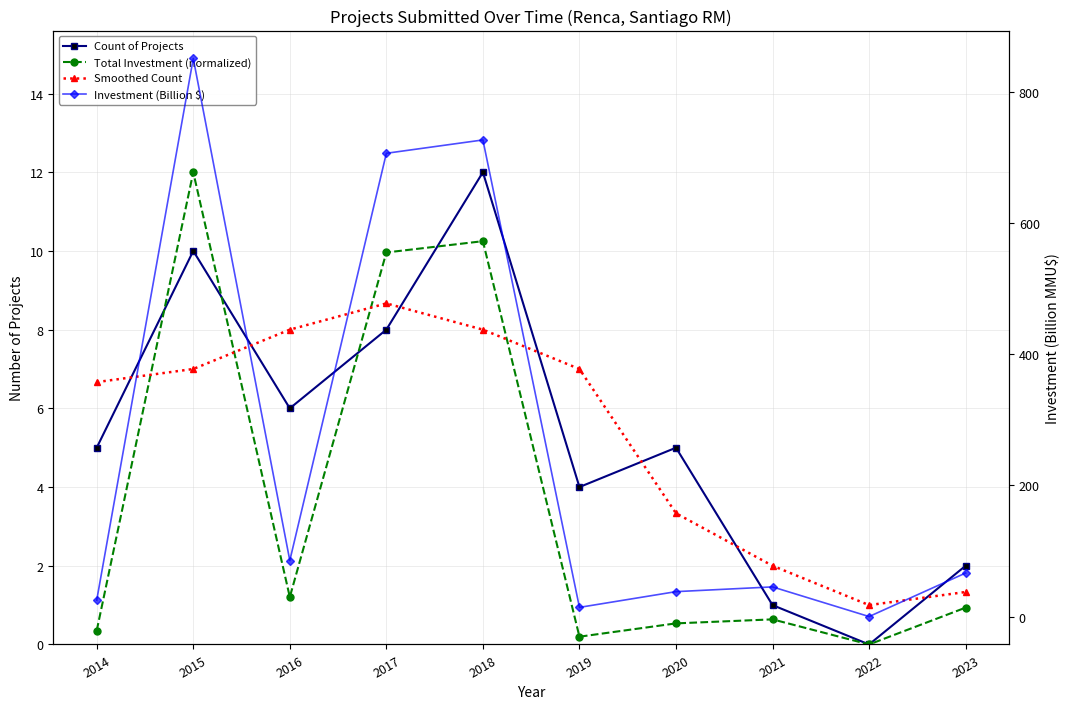

What are all the series names shown in the legend?

Count of Projects, Total Investment (normalized), Smoothed Count, Investment (Billion $)